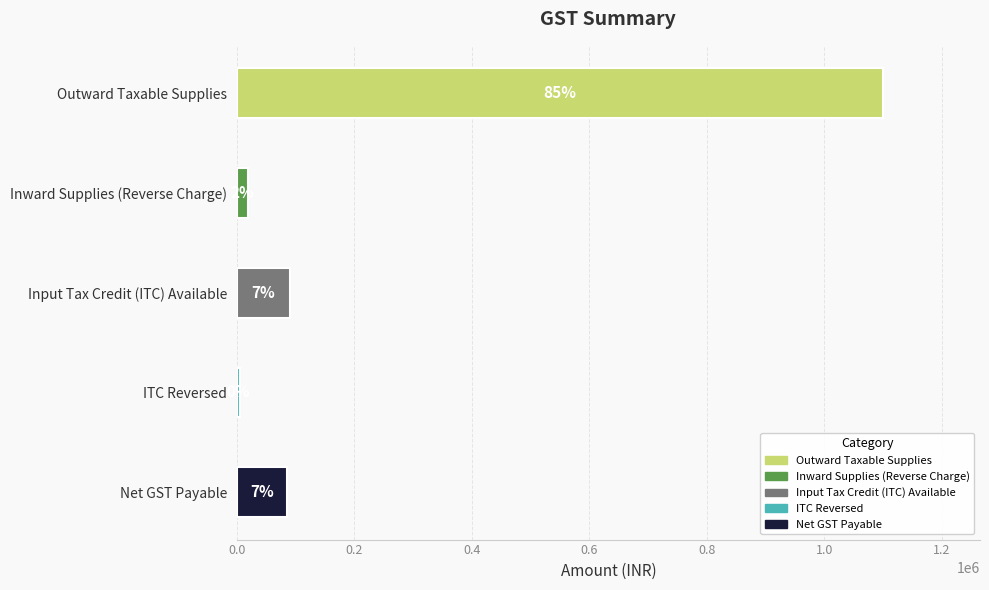

How many values are below 85000?

2